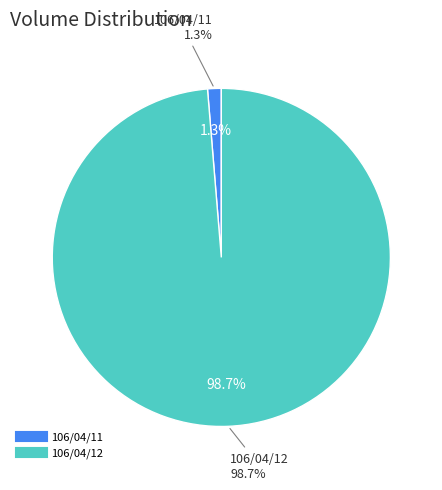

What is the change in value from 106/04/11 to 106/04/12?

+672000